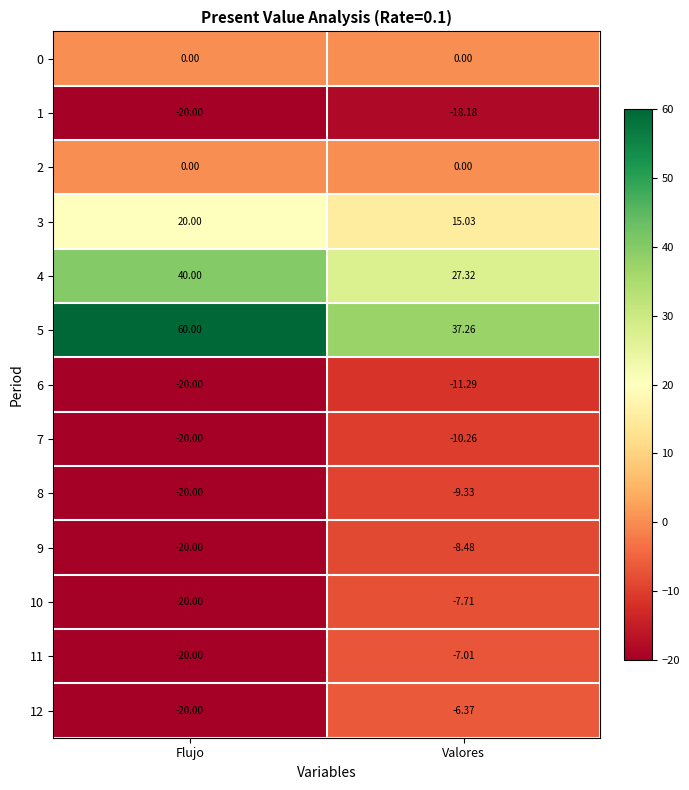

At which category is the sum across all series the highest?

Valores